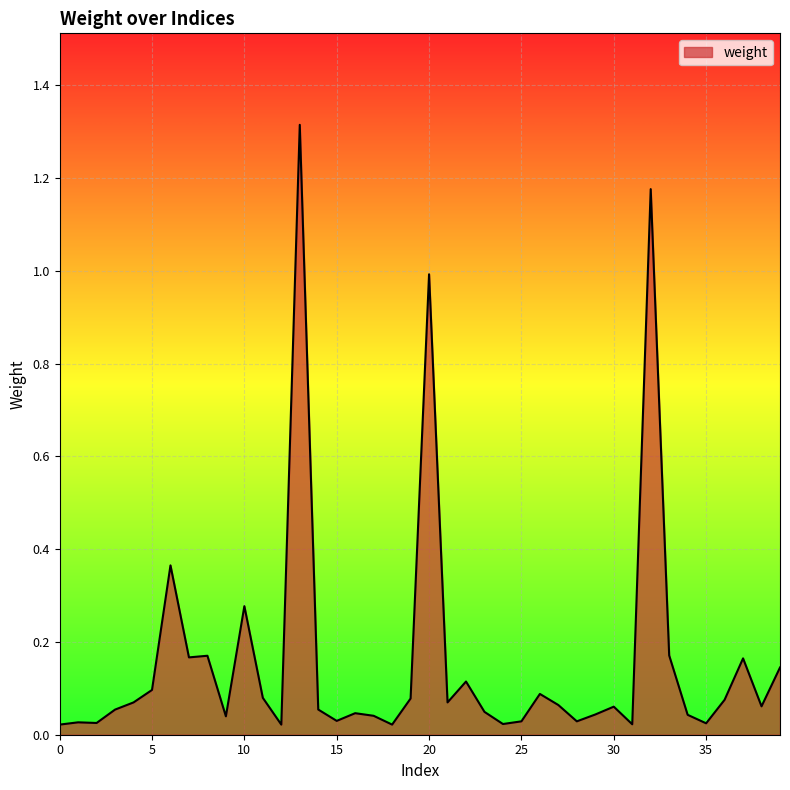

What is the difference between the maximum and minimum values?

1.3